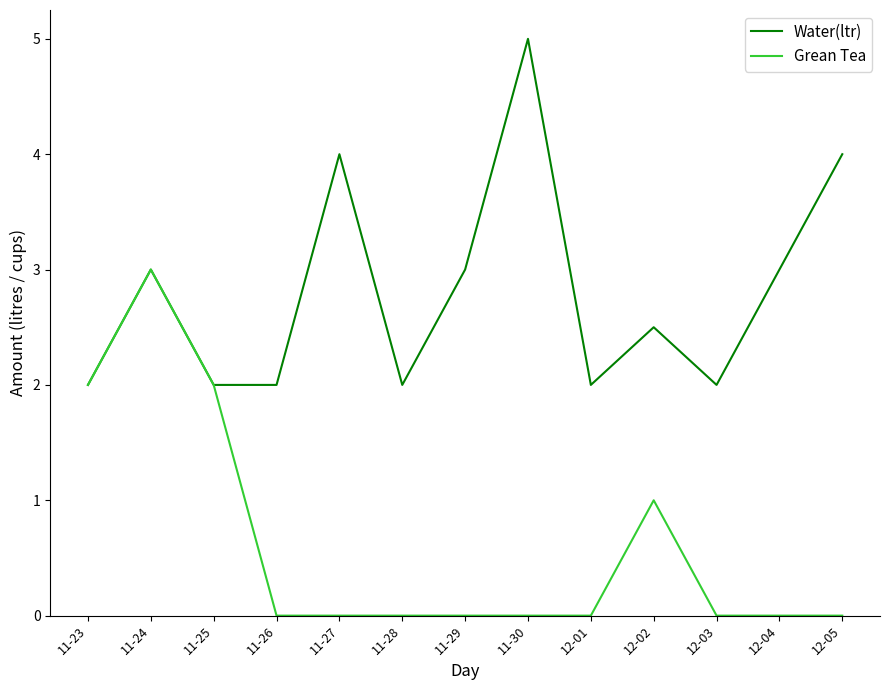

What position from the left is 12-04?

12